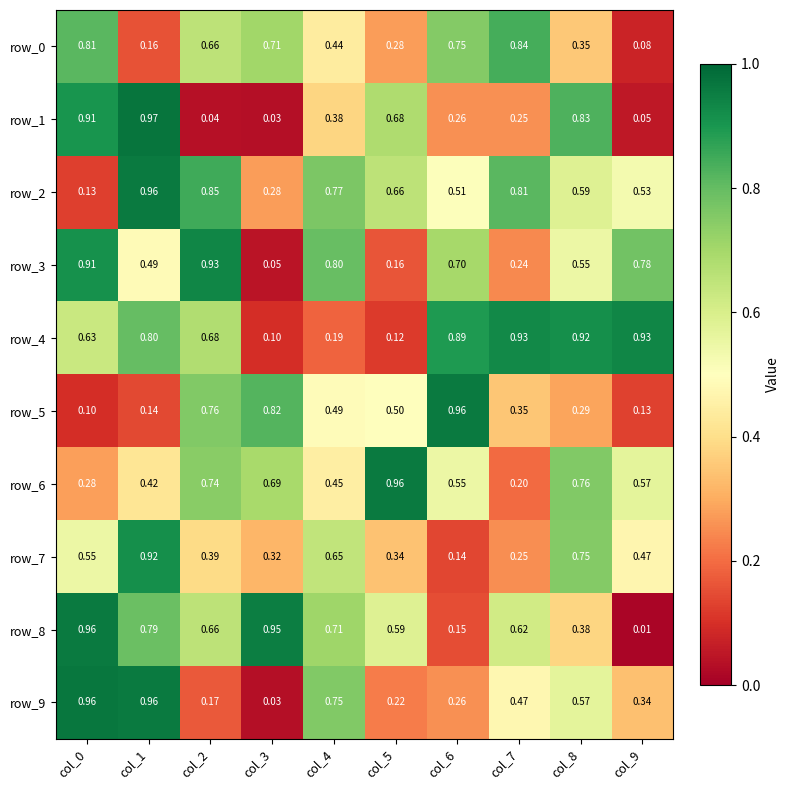

At which label is row_3 closest to 0?

col_3